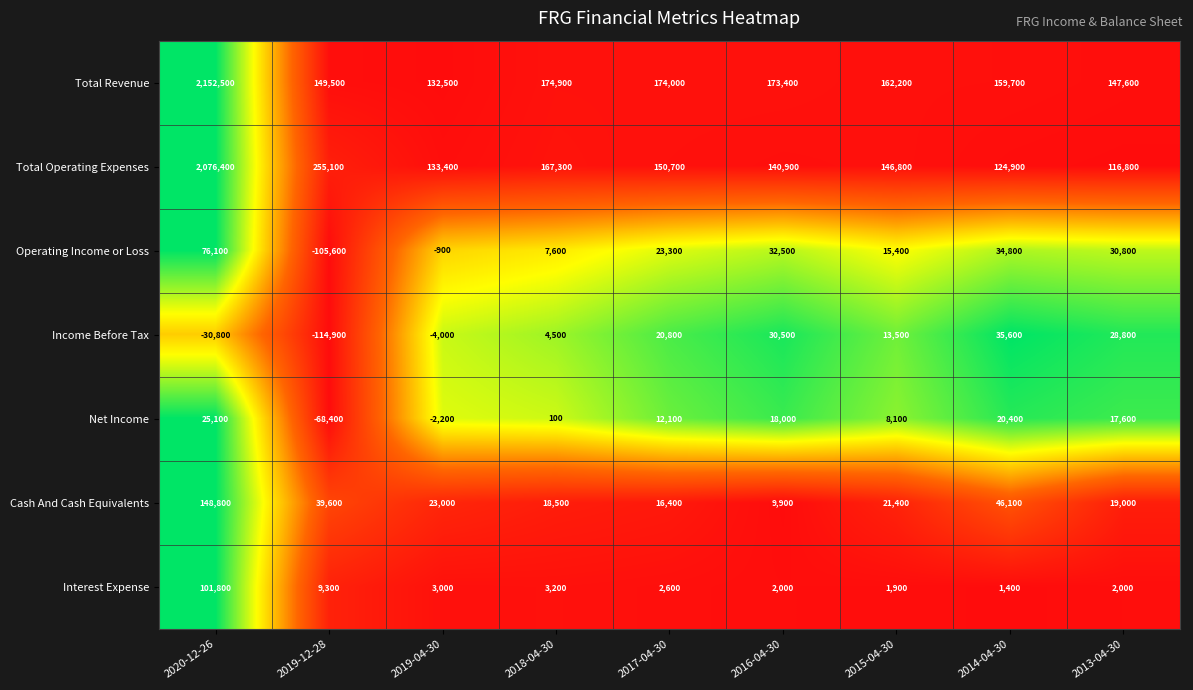

What is the spread (max minus min) of values at 2018-04-30?

174800